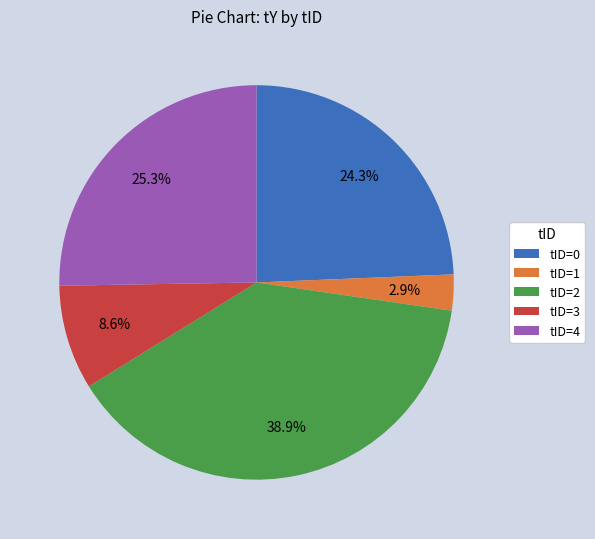

Is there any slice that represents more than half of the pie?

No